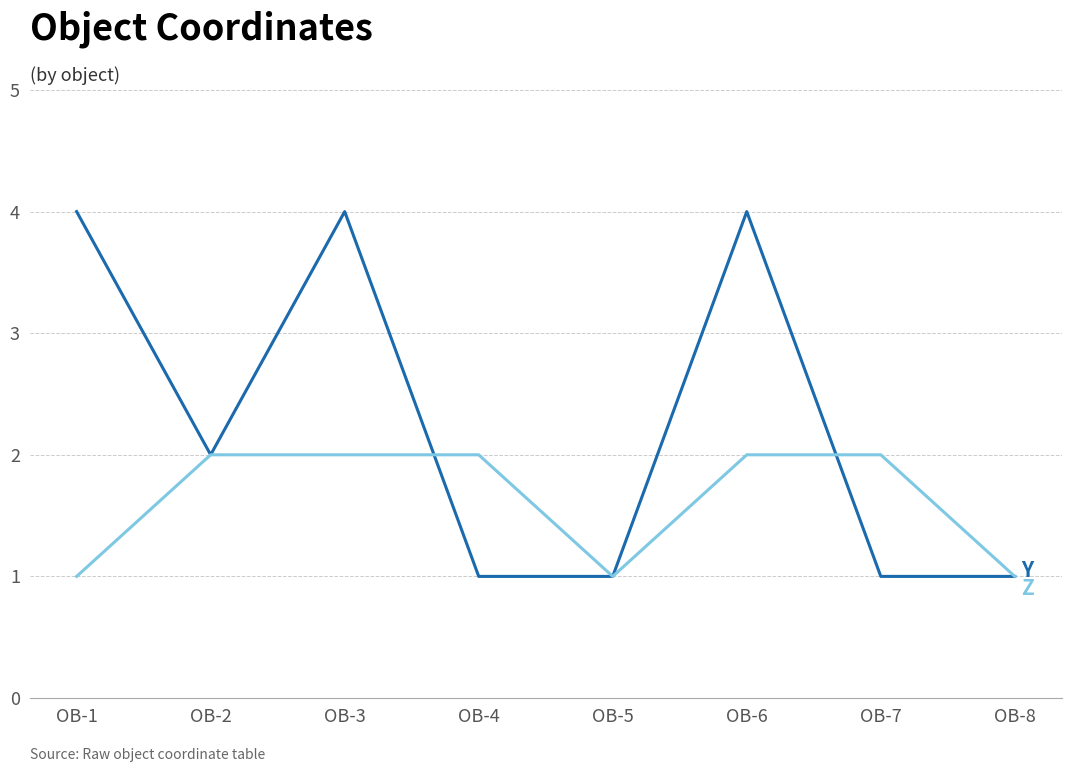

What is the total value across all series at OB-3?

6